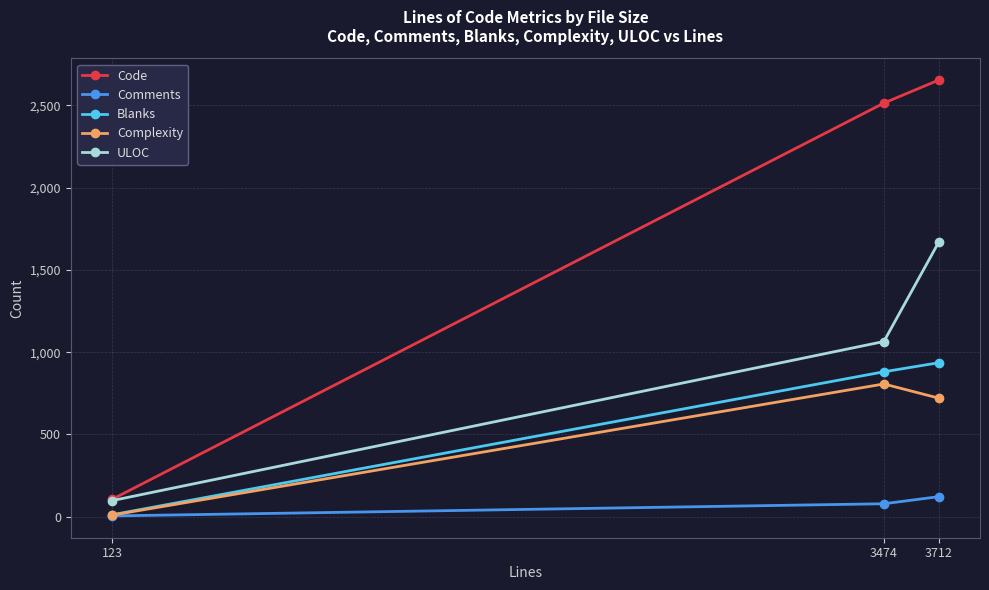

Reading left to right, what are all the values shown in this chart?

Code: 106	2514	2654
Comments: 5	79	122
Blanks: 12	881	936
Complexity: 10	807	721
ULOC: 98	1065	1668